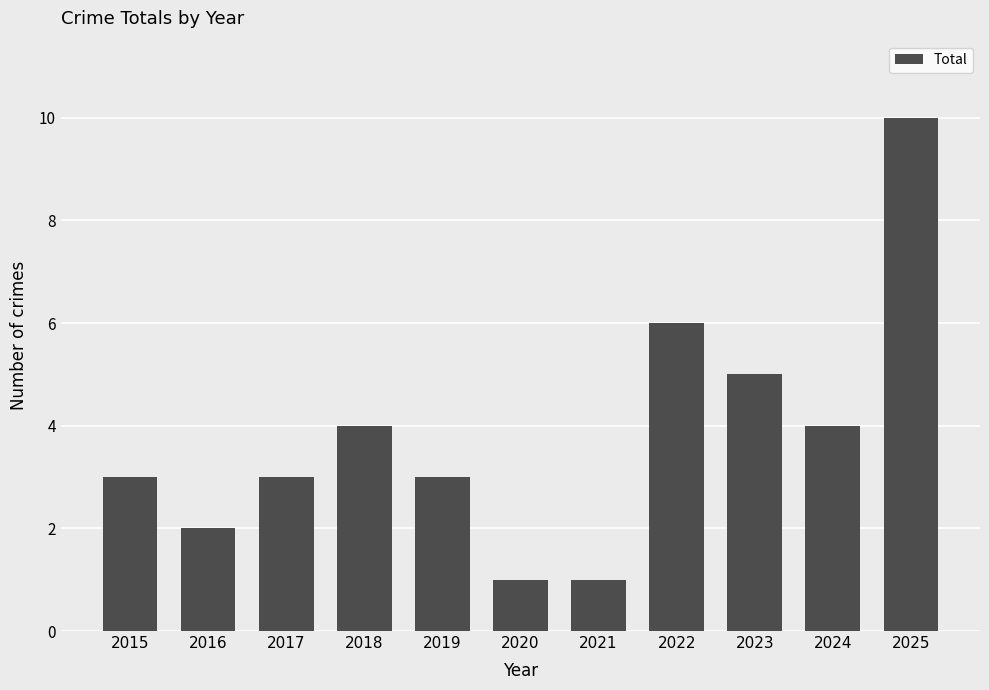

What is the difference between the maximum and minimum values?

9